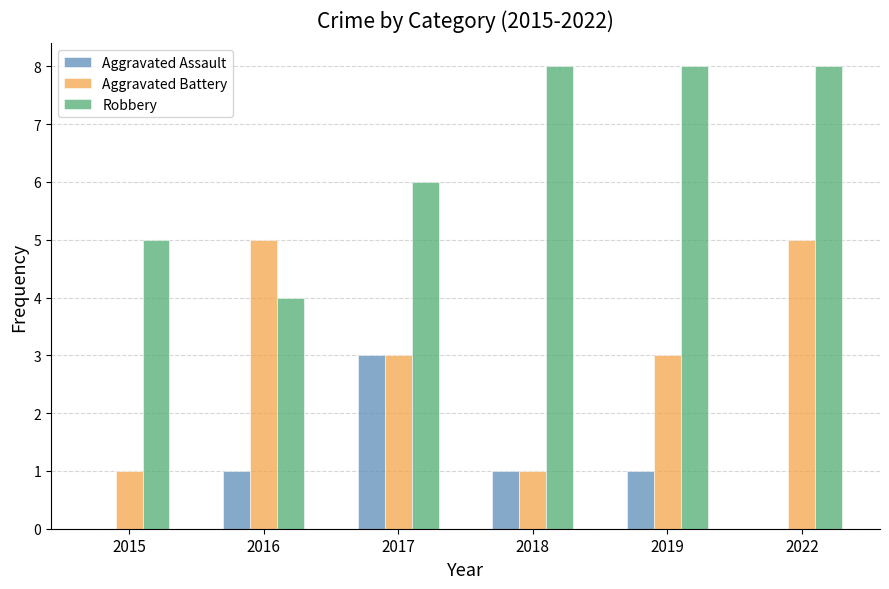

Is it true that Robbery equals 4 at 2016?

True